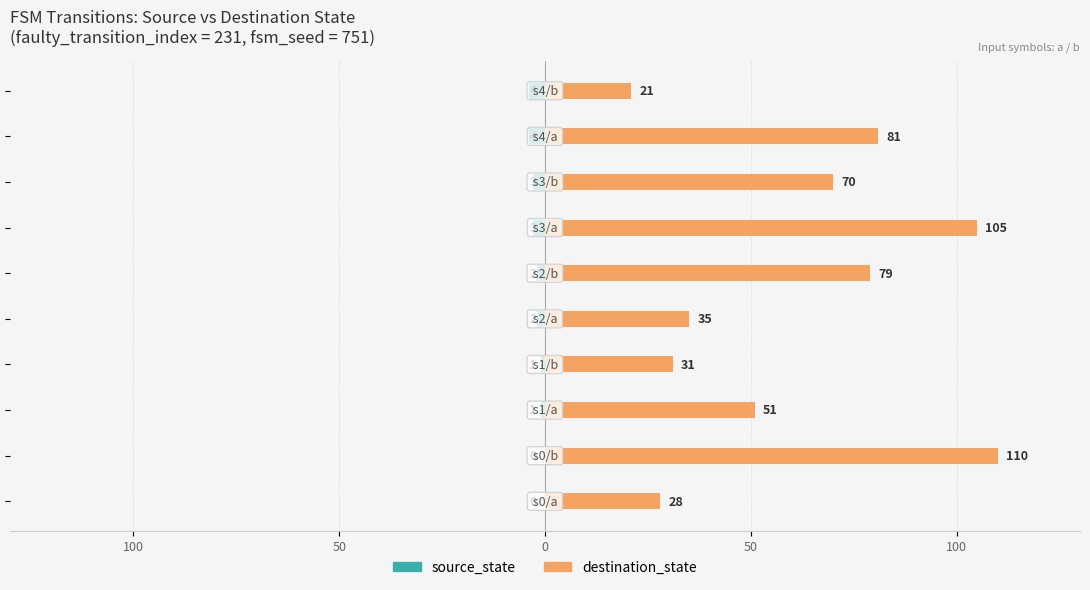

Rank the series by their maximum value, from highest to lowest.

destination_state, source_state